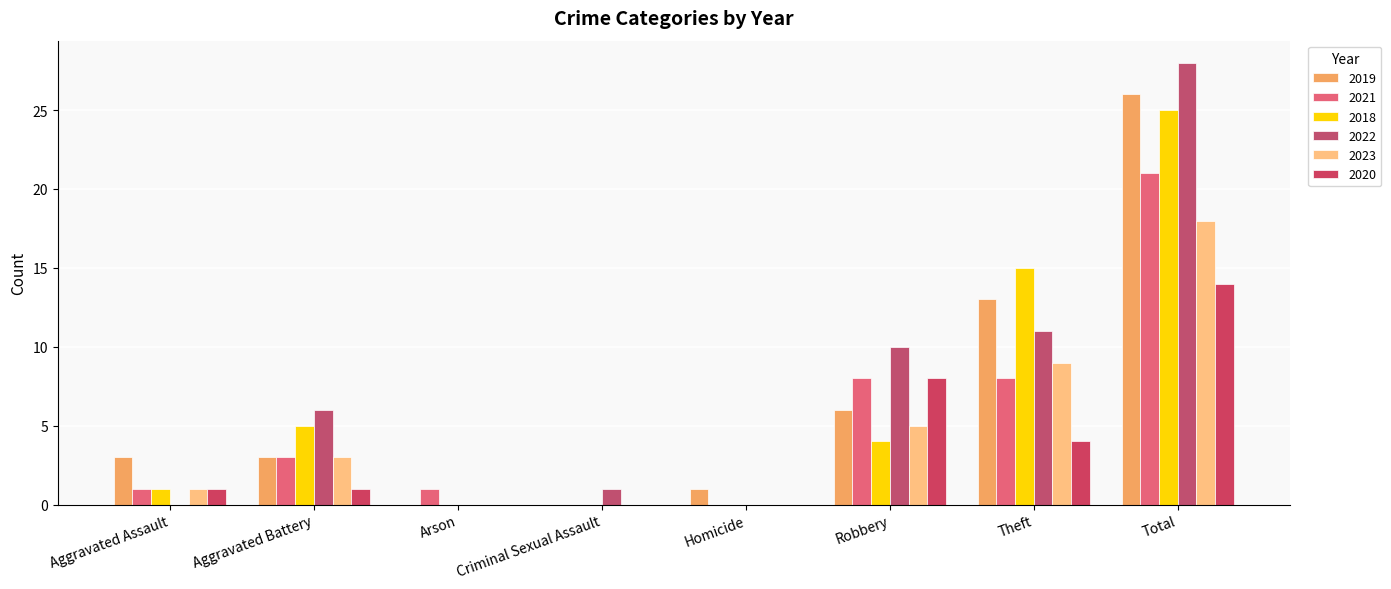

What position from the left is Total?

8